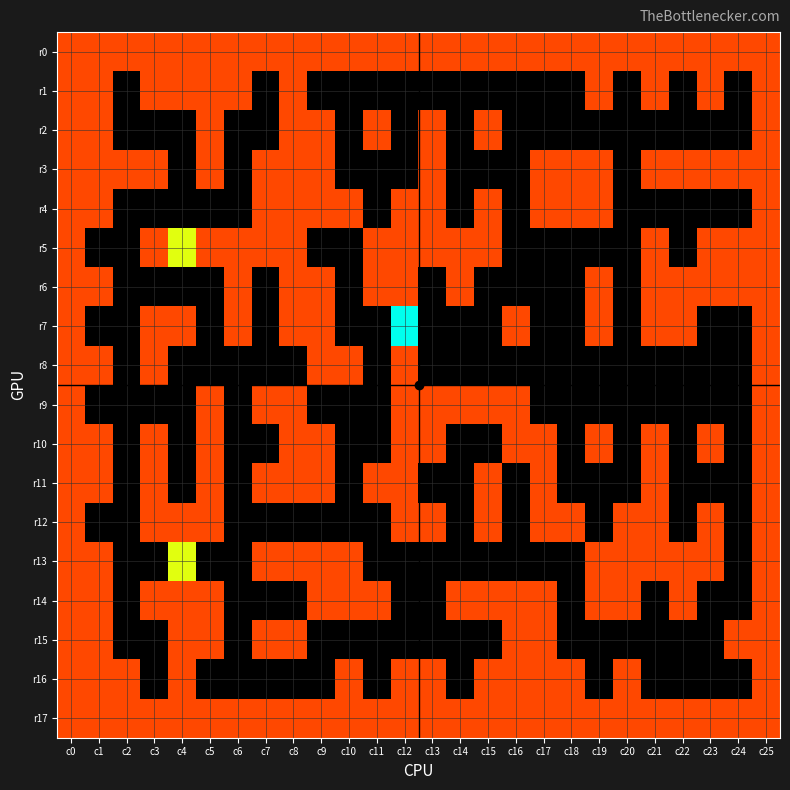

How many data points does each series have?

26